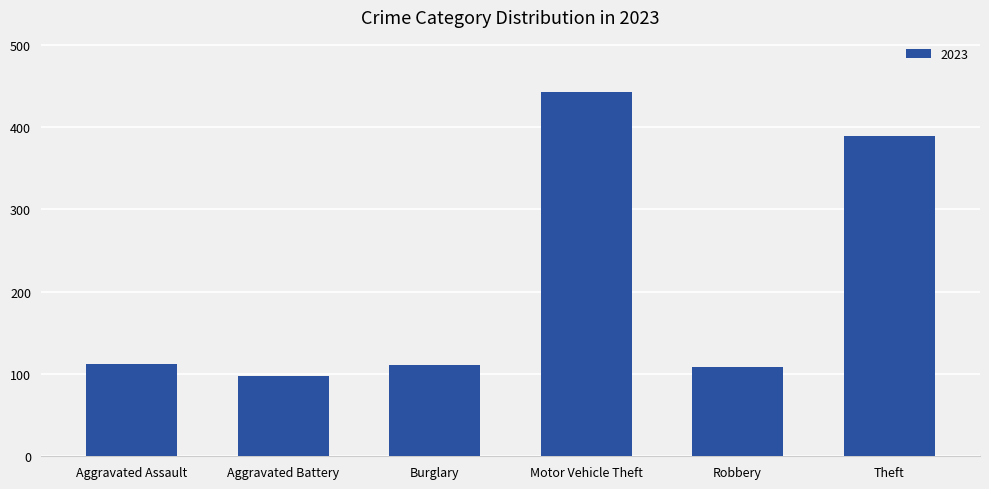

Which label corresponds to the largest value in the chart?

Motor Vehicle Theft